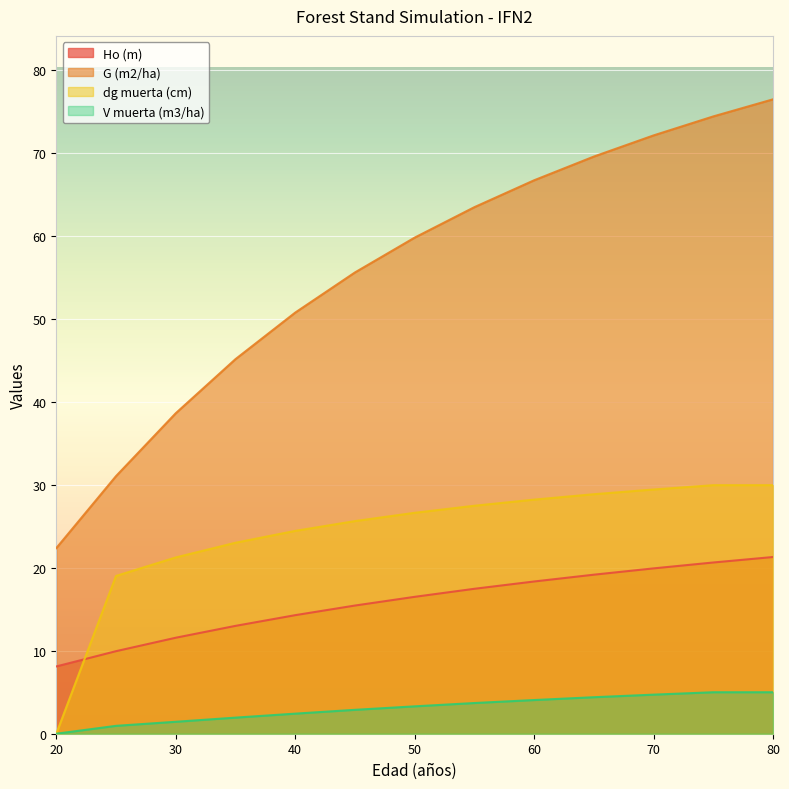

Reading right to left, list all the values displayed in this chart.

Ho (m): 21.3	20.6	19.9	19.2	18.4	17.5	16.5	15.4	14.3	13.0	11.6	9.9	8.1
G (m2/ha): 76.5	74.4	72.1	69.6	66.7	63.5	59.8	55.6	50.8	45.1	38.6	31.1	22.4
dg muerta (cm): 30.0	30.0	29.4	28.9	28.2	27.5	26.6	25.6	24.4	23.0	21.2	19.0	0.0
V muerta (m3/ha): 5.0	5.0	4.7	4.4	4.1	3.7	3.3	2.9	2.4	1.9	1.4	0.9	0.0